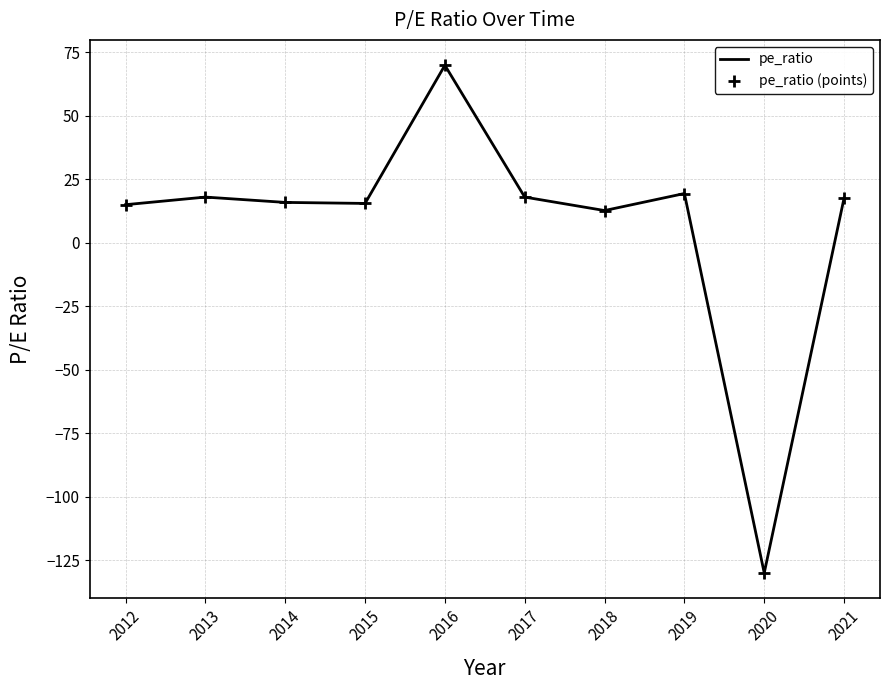

Between 2012 and 2016, which is larger?

2016